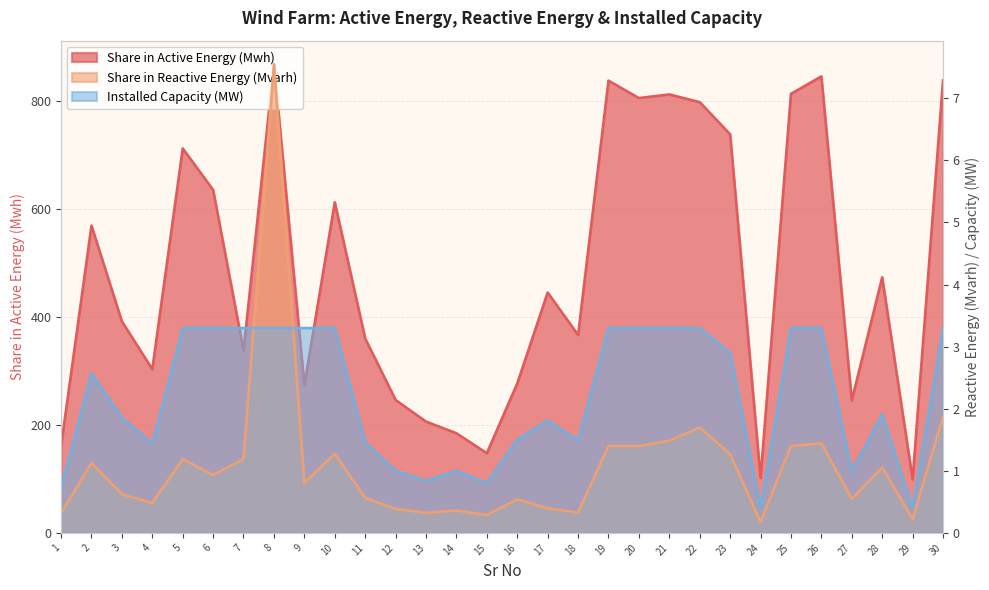

True or false: Share in Active Energy (Mwh) has more than 1 points higher than both neighbors.

True